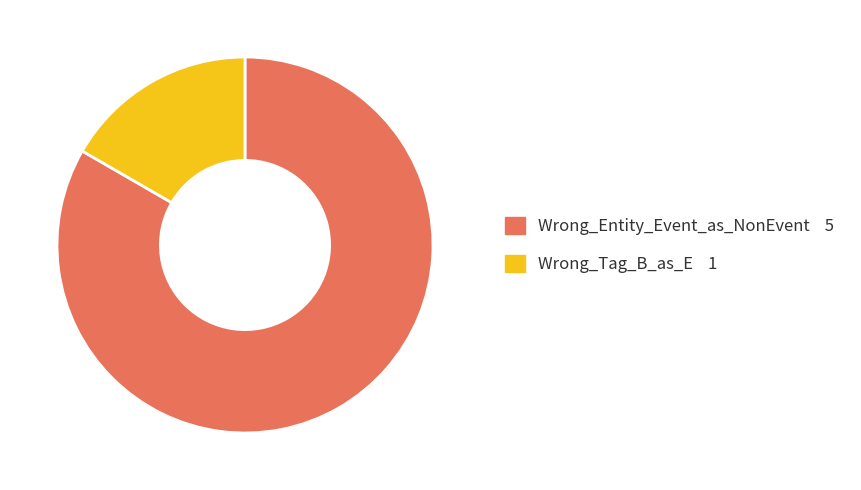

What is the largest slice in the pie chart?

Wrong_Entity_Event_as_NonEvent